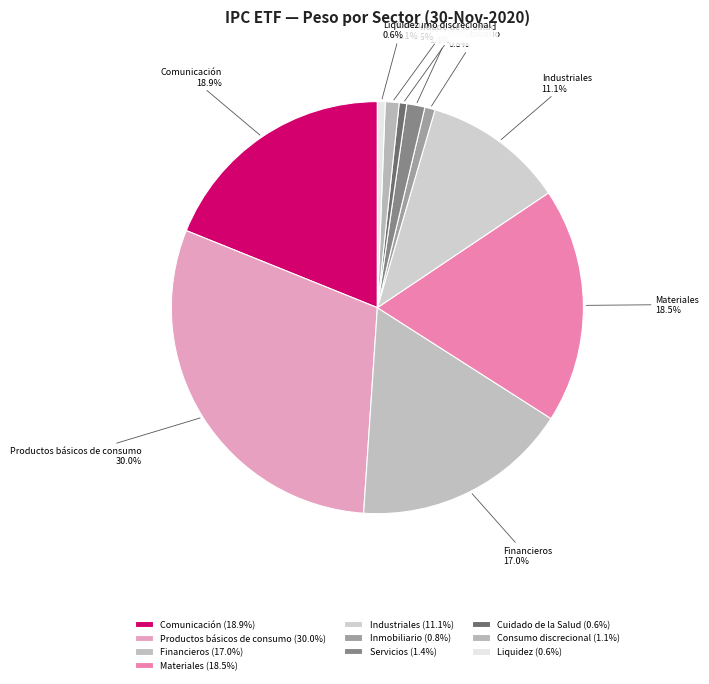

Is it true that Consumo discrecional is 10% of the pie?

False